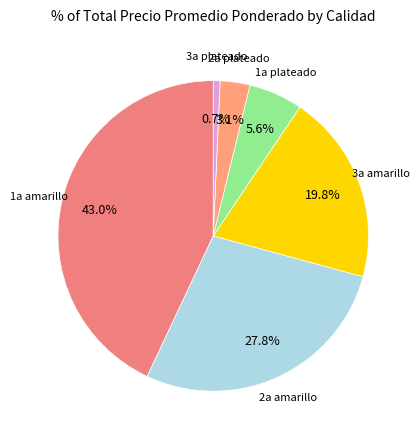

Between 1a plateado and 3a plateado, which is larger?

1a plateado